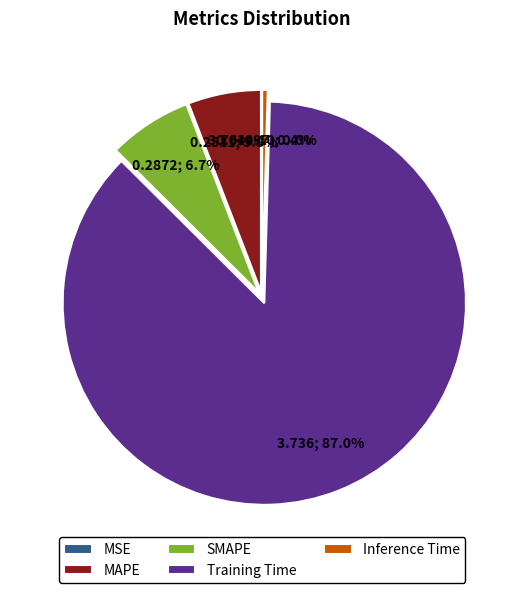

To the nearest percent, what is the difference between the largest and smallest slice percentages?

87%